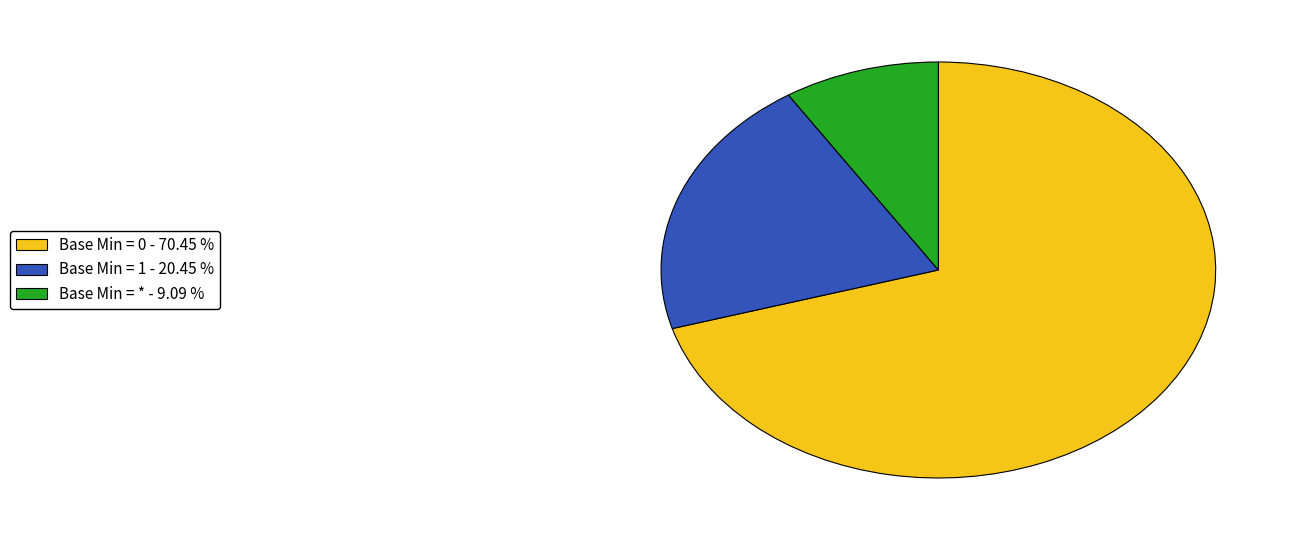

Is there any slice that represents more than half of the pie?

Yes